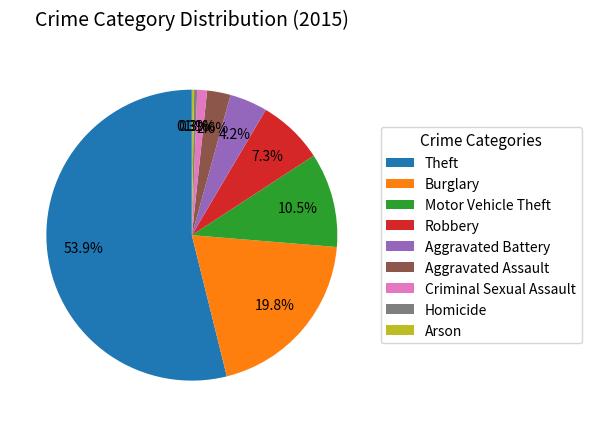

What is the largest slice in the pie chart?

Theft